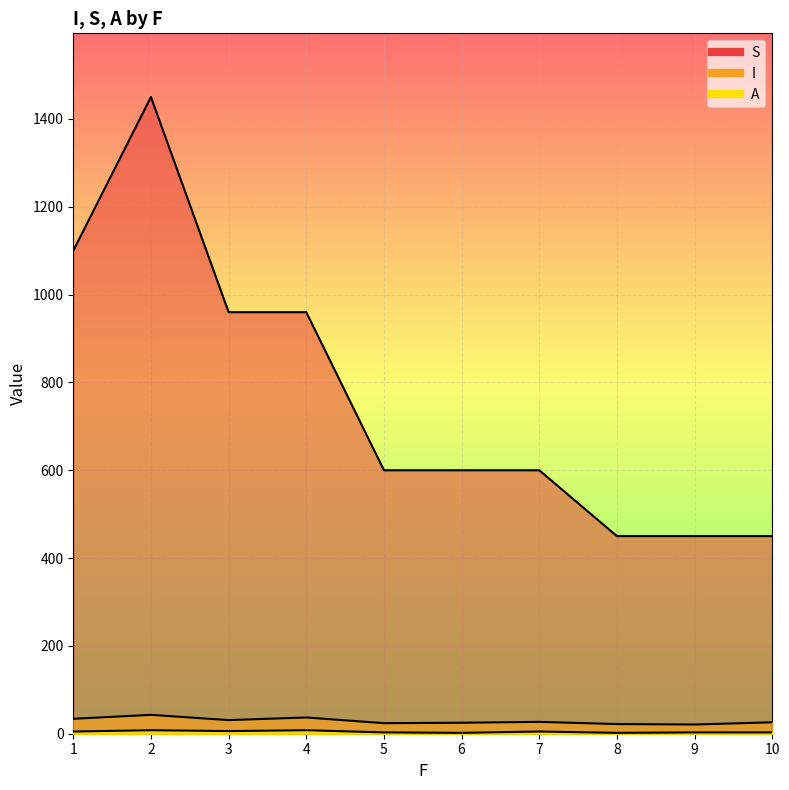

True or false: S and I cross at least once.

False